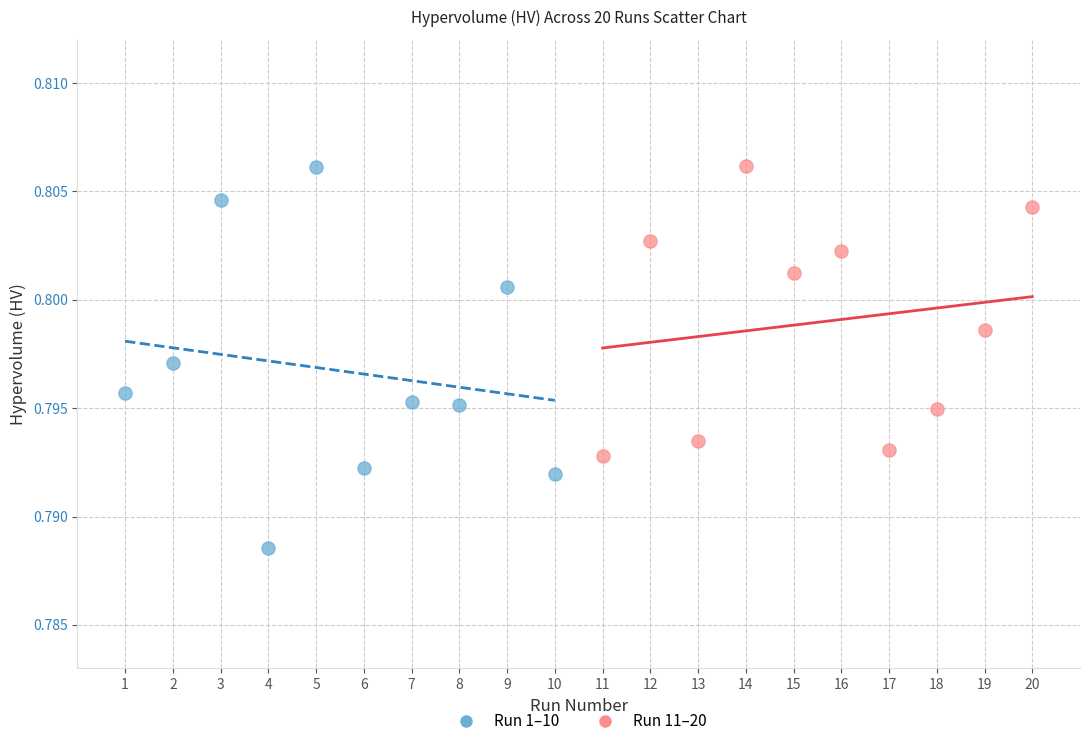

Which series has the largest Y range (max minus min)?

Run 1–10